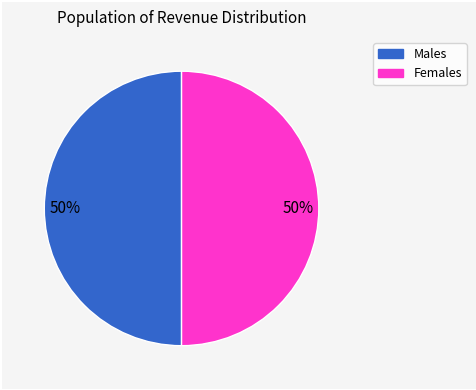

To the nearest percent, what is the average slice percentage?

50%